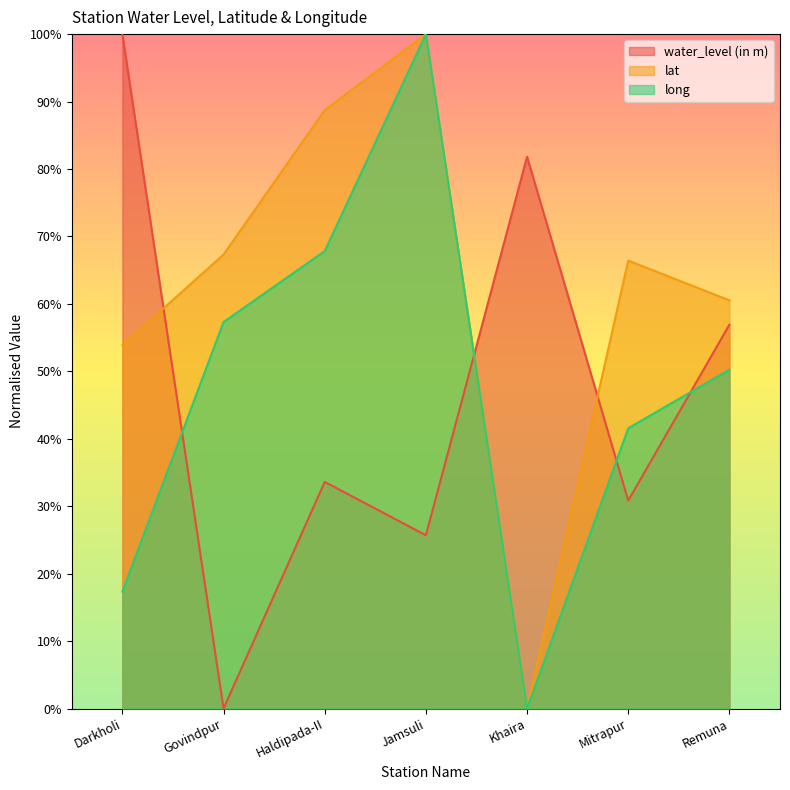

Rank the series by their maximum value, from highest to lowest.

water_level (in m), lat, long